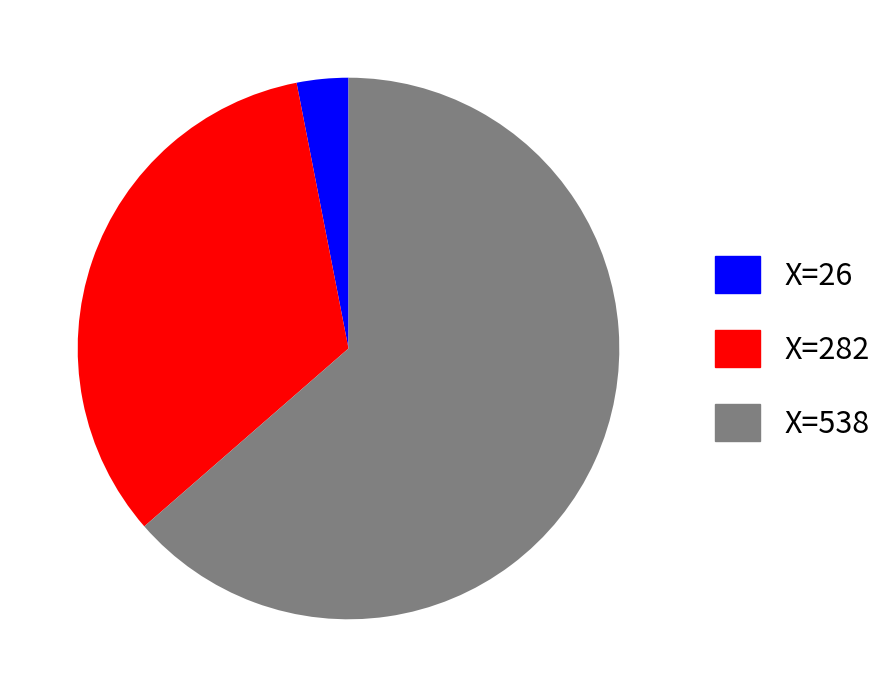

Which category has the biggest portion of the pie?

X=538